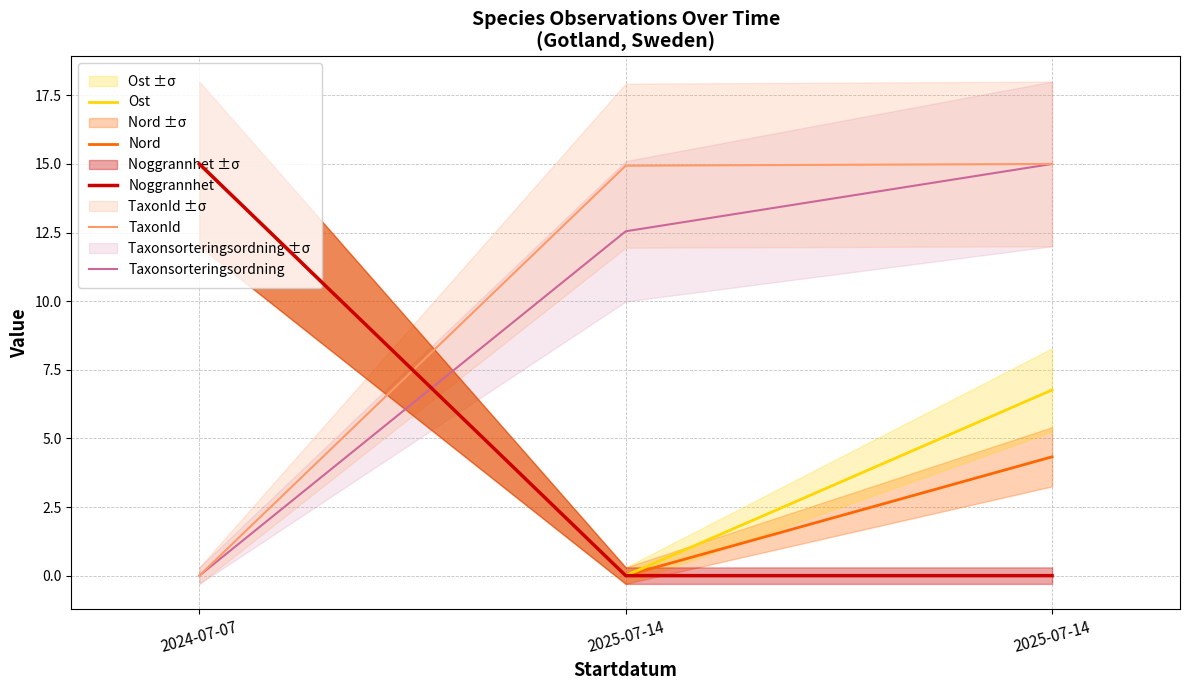

Reading left to right, transcribe all the data shown in this chart.

Ost: 15.0	0.0	6.8
Nord: 15.0	0.0	4.3
Noggrannhet: 15.0	0.0	0.0
TaxonId: 0.0	14.9	15.0
Taxonsorteringsordning: 0.0	12.5	15.0